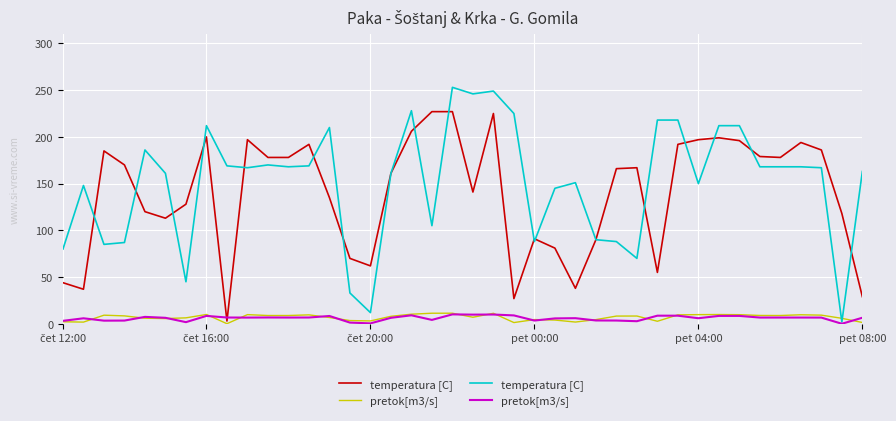

What is the greatest value displayed?

253.0